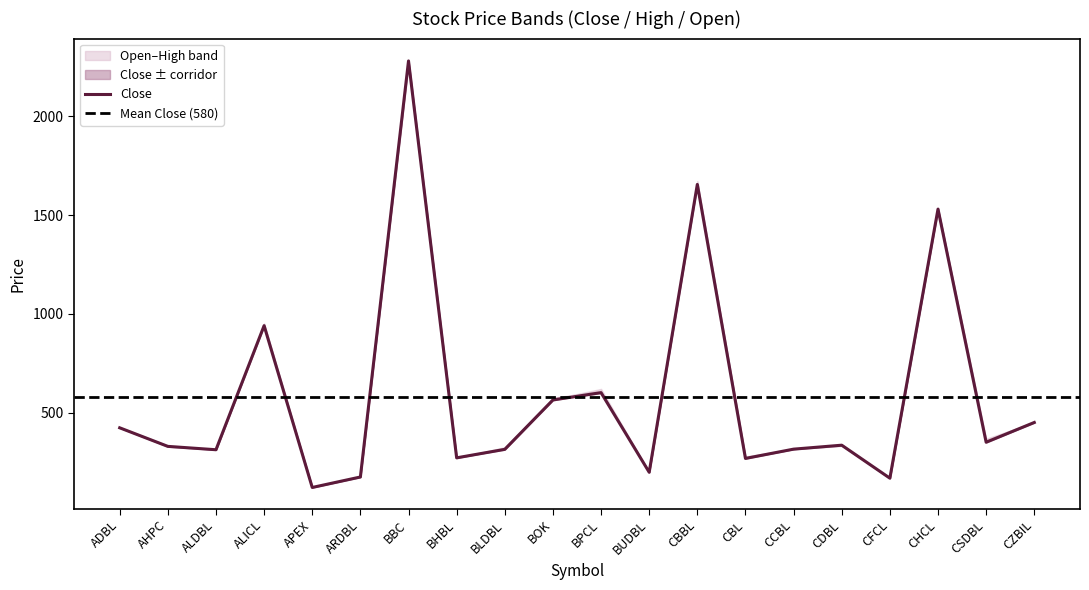

How many times do Close and Open cross each other?

4